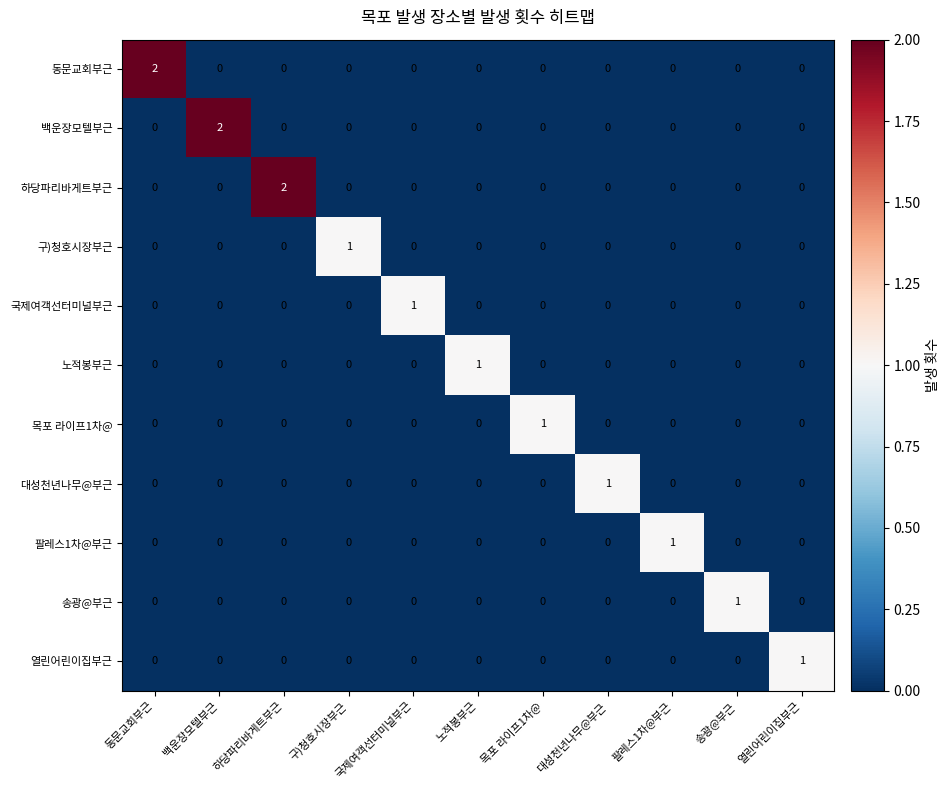

True or false: 국제여객선터미널부근 has a value of 0 at 하당파리바게트부근.

True